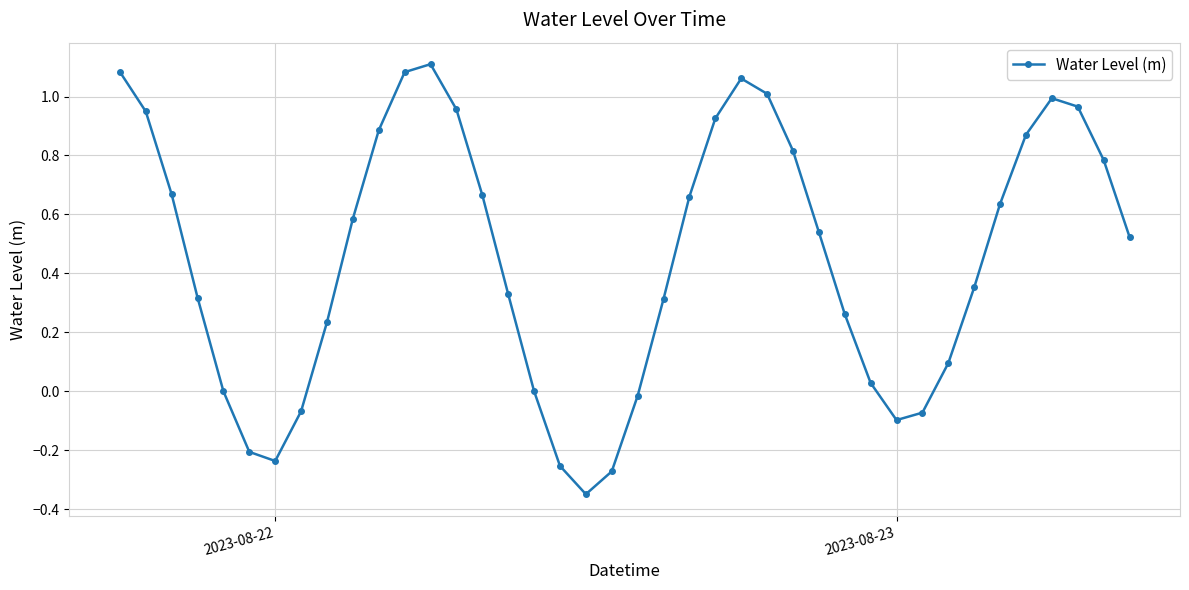

What is the difference between the second highest and second lowest values?

1.4